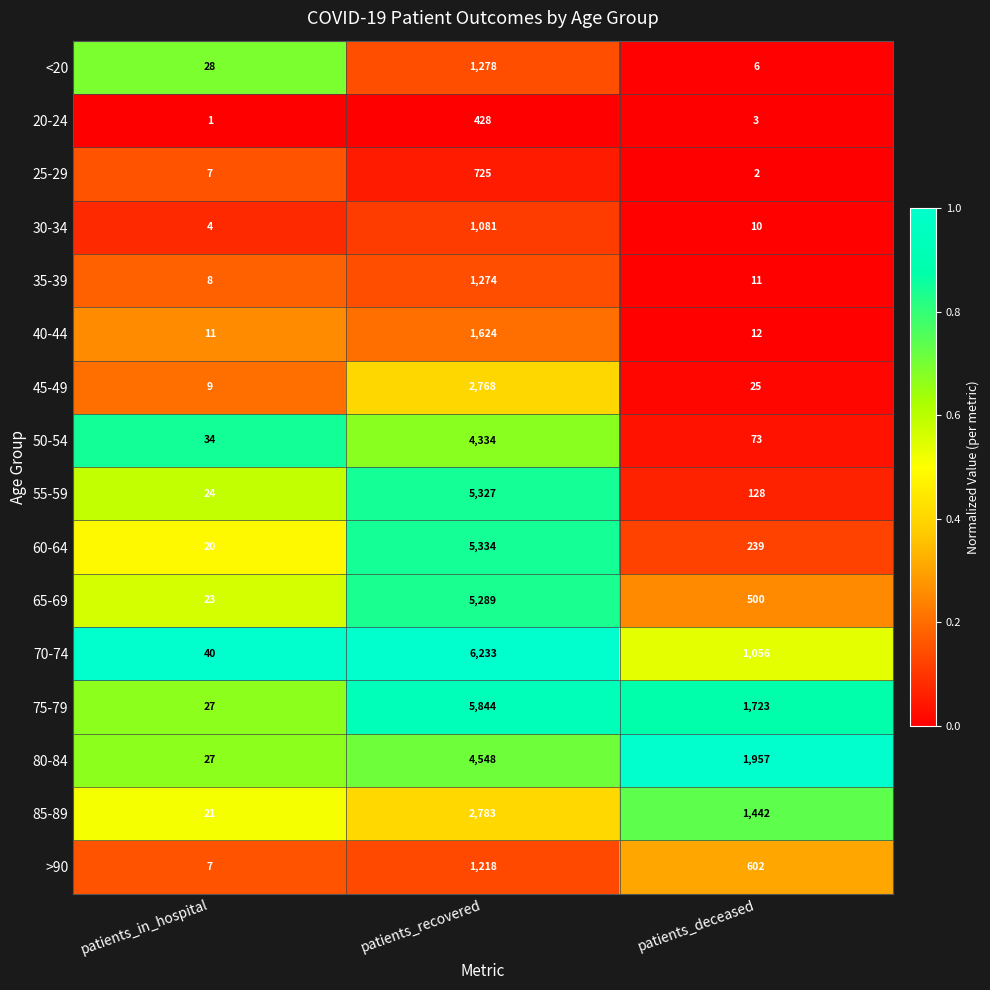

The 25-29 series shows 1098 at patients_recovered. True or false?

False